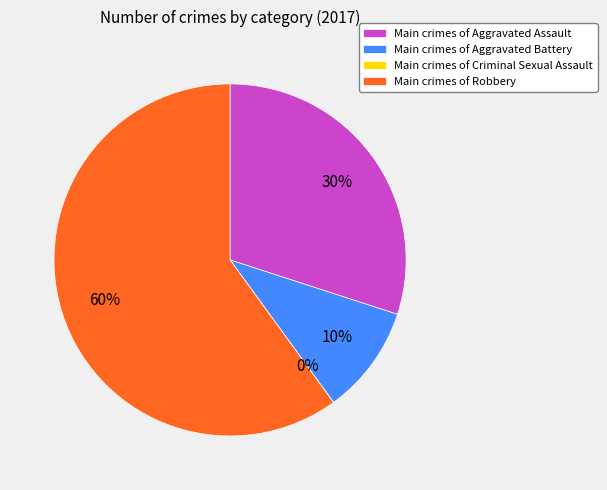

Rank the categories by value from lowest to highest.

Criminal Sexual Assault, Aggravated Battery, Aggravated Assault, Robbery